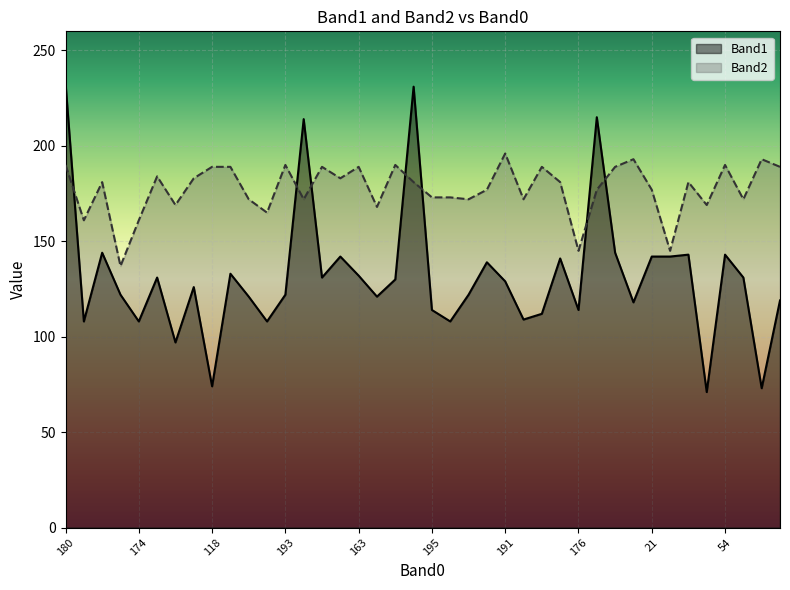

Rank the series at 15 from lowest to highest value.

Band1, Band2